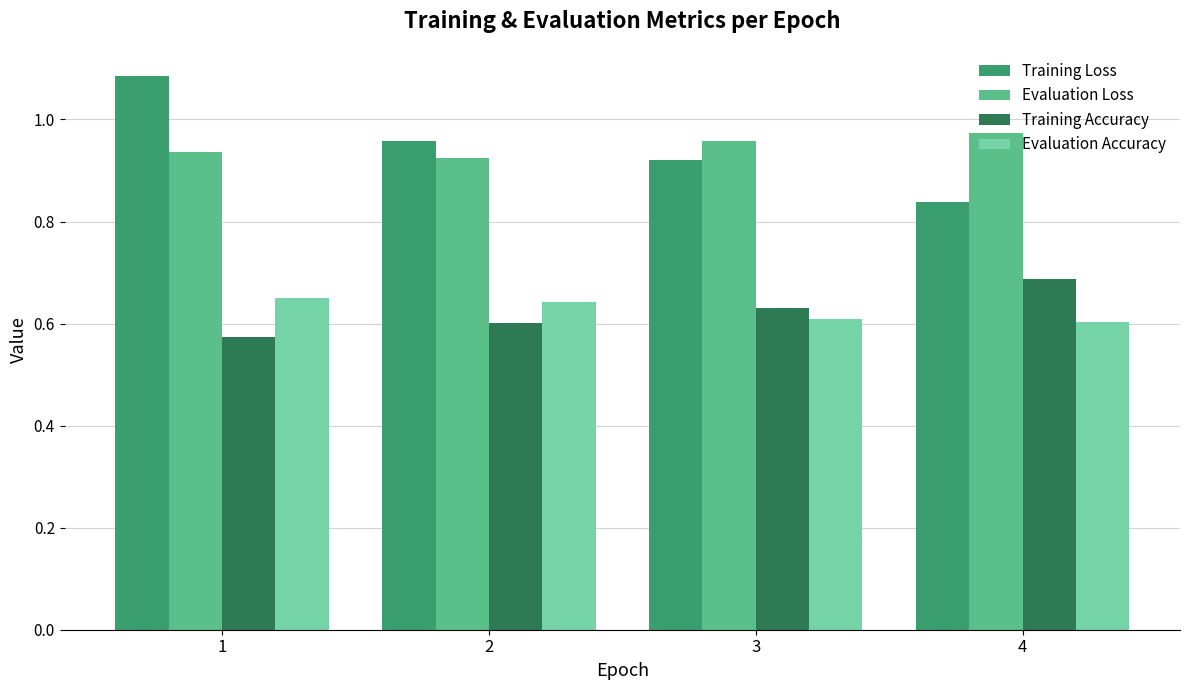

The value of Evaluation Accuracy at 1 is 0.6. True or false?

True